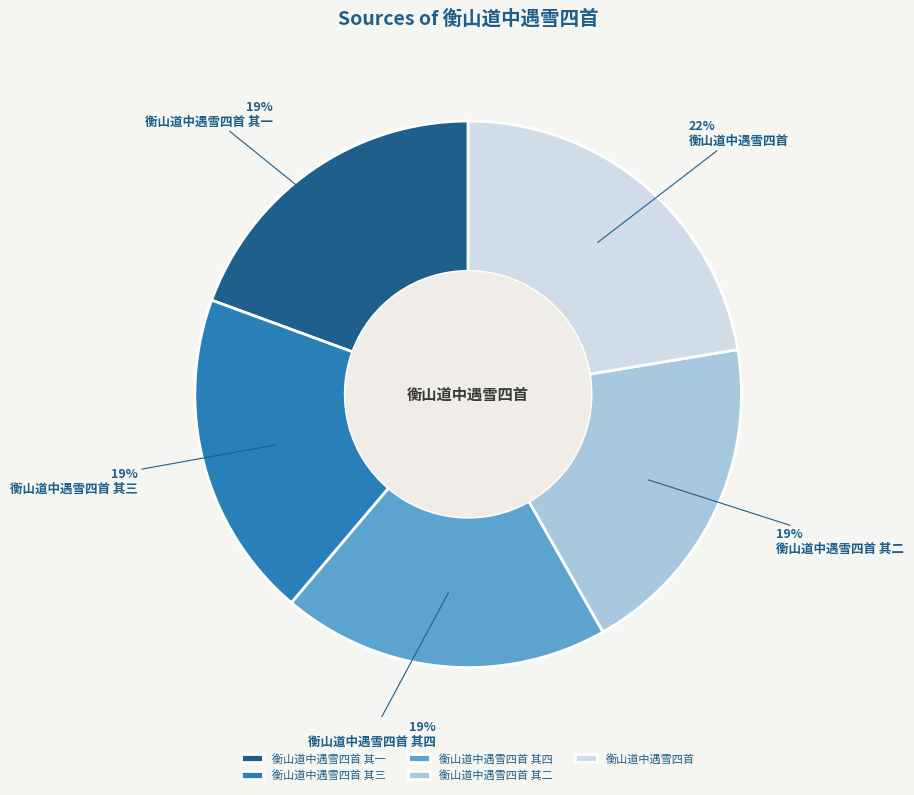

To the nearest percent, what is the combined percentage of 衡山道中遇雪四首 and 衡山道中遇雪四首 其二?

42%